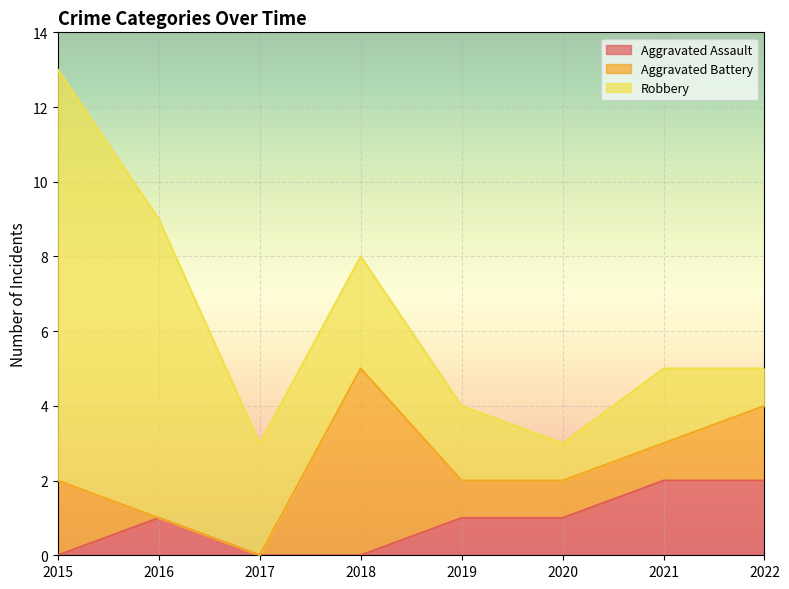

Which series changed the most between 2015 and 2018?

Robbery